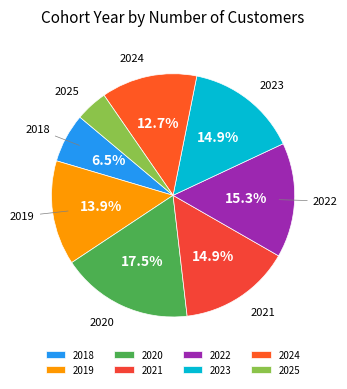

To the nearest percent, what is the difference between the largest and smallest slice percentages?

13%